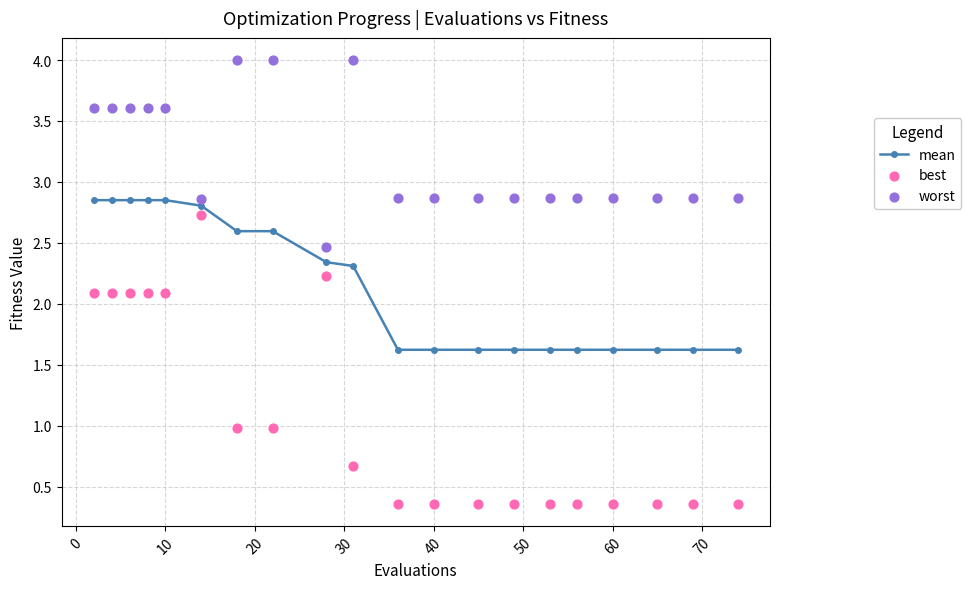

At how many categories does at least one series exceed 0?

20